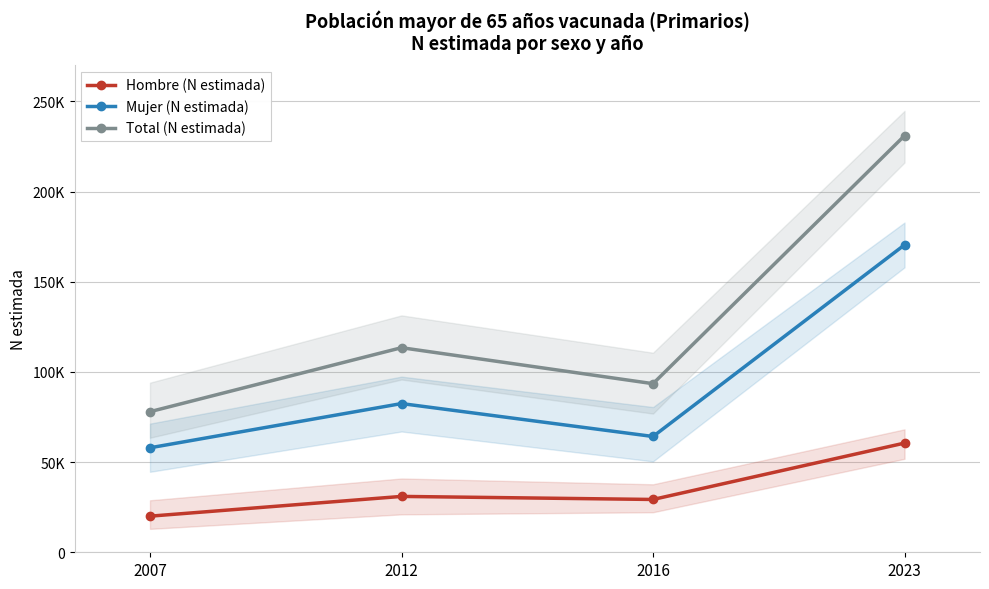

Does the chart display data point markers on the line(s)?

Yes